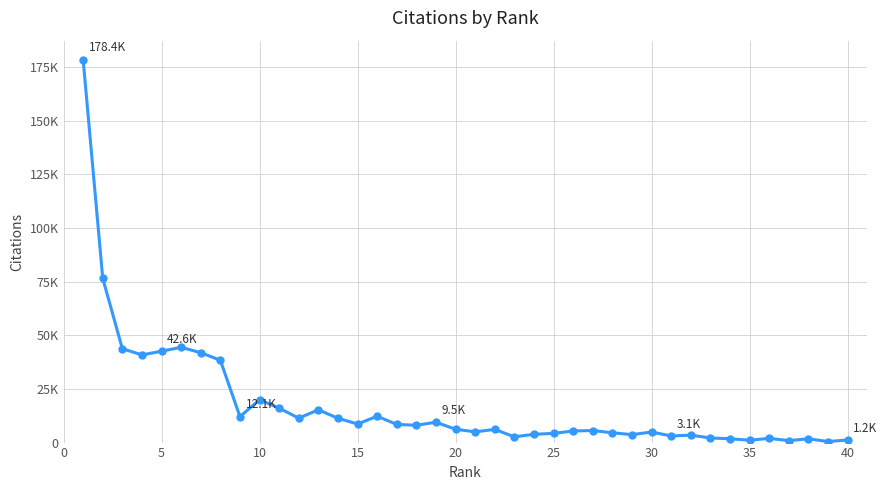

Is this an area chart (filled region under the line)?

No